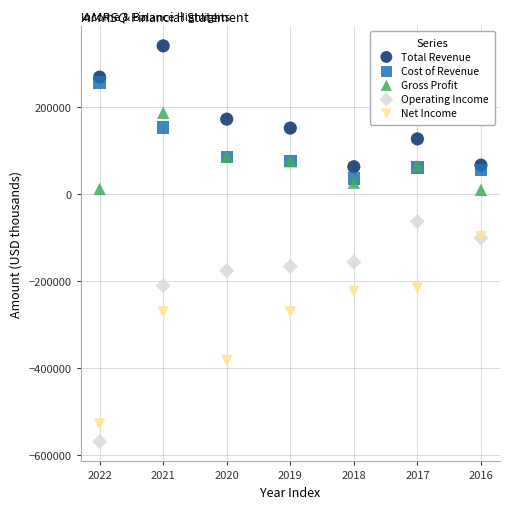

Which series has the widest spread of Y values?

Operating Income